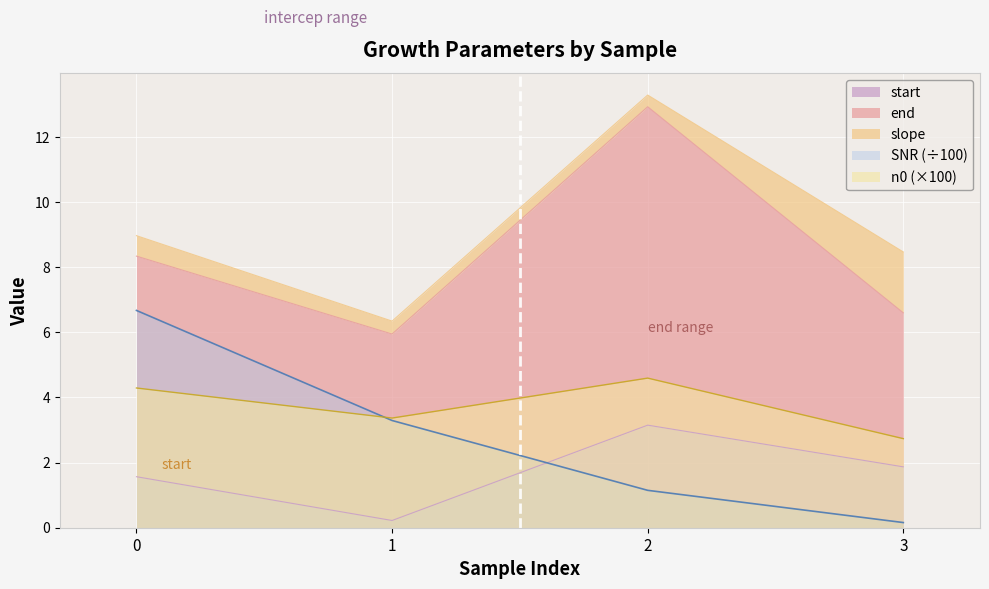

Is it true that start equals 1.6 at 0?

True